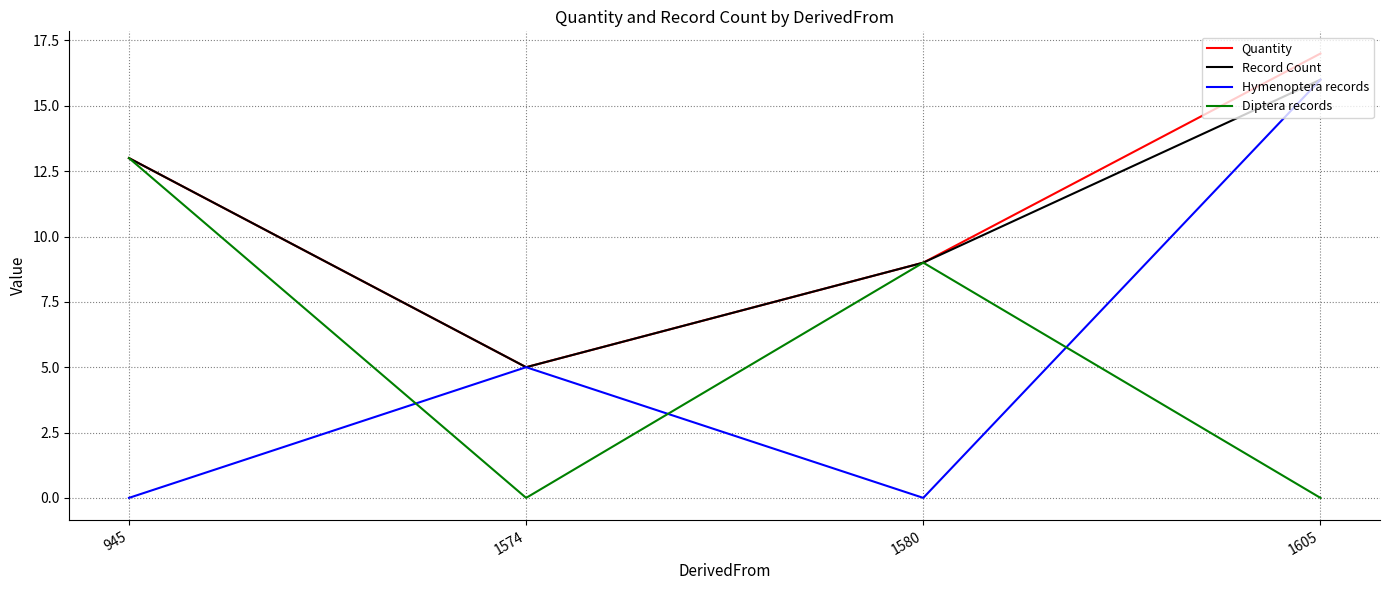

Reading left to right, extract all data points from this chart.

Quantity: 13	5	9	17
Record Count: 13	5	9	16
Hymenoptera records: 0	5	0	16
Diptera records: 13	0	9	0